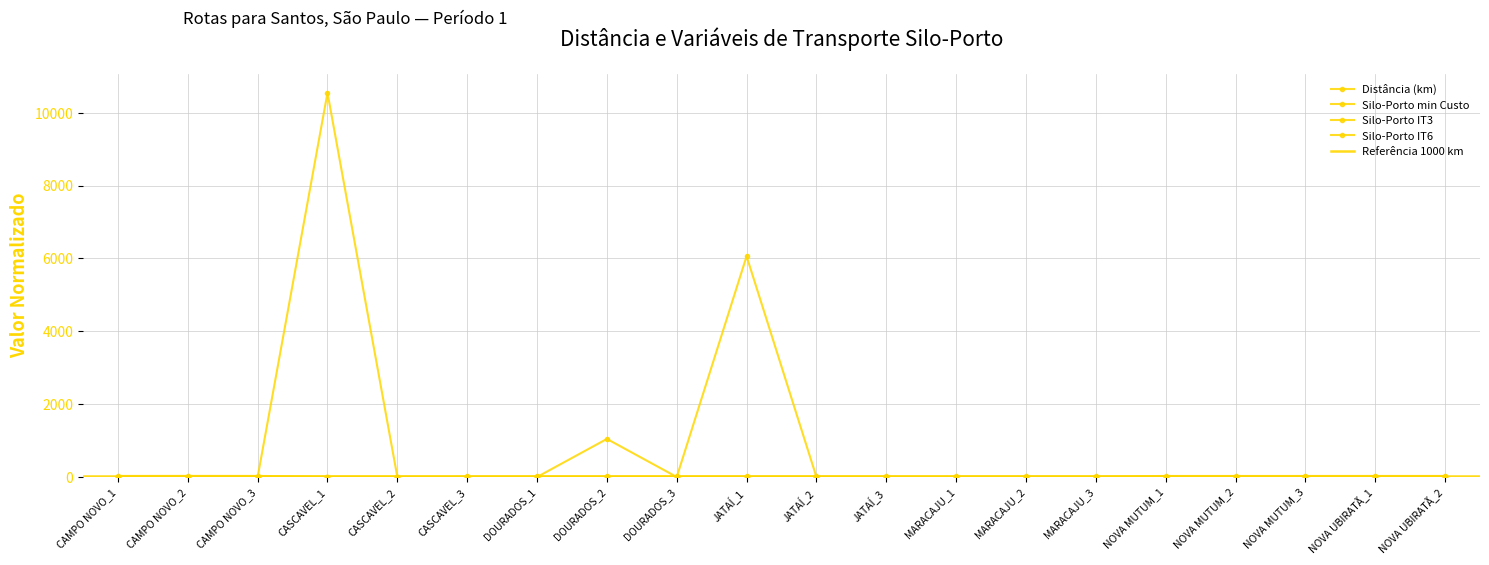

How many values in the Silo-Porto IT6 series exceed 0?

1